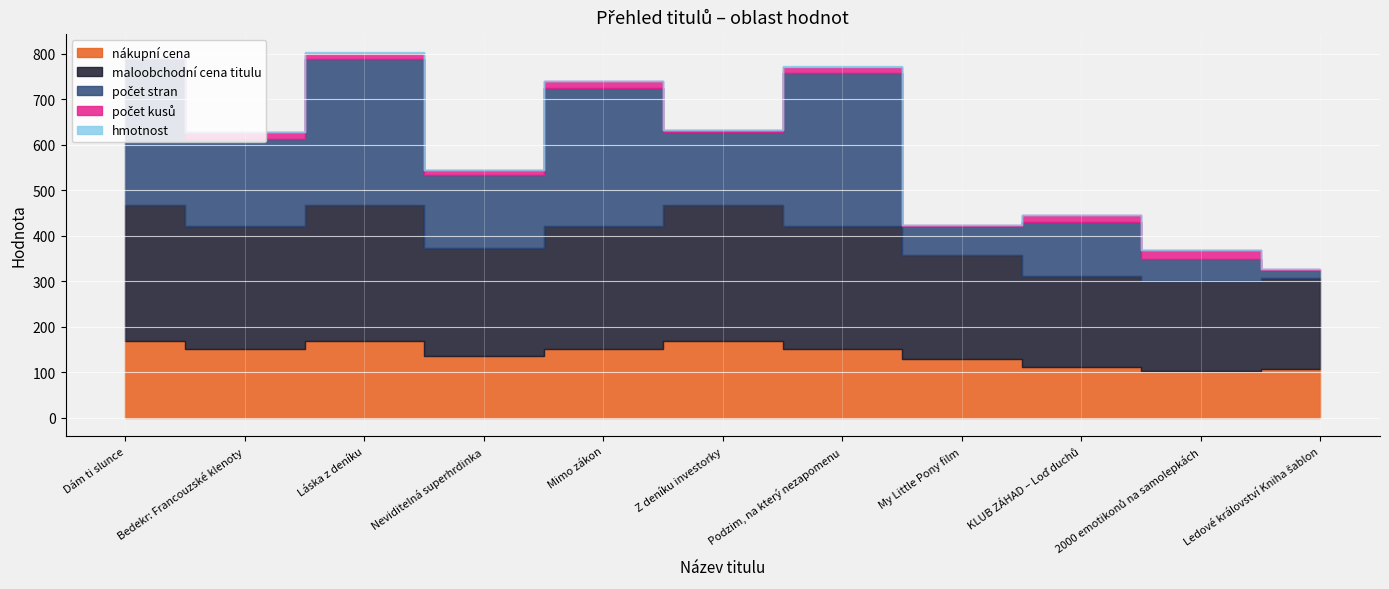

Reading right to left, list all the values displayed in this chart.

nákupní cena: Ledové království Kniha šablon=107.3	2000 emotikonů na samolepkách=102.0	KLUB ZÁHAD – Loď duchů=112.2	My Little Pony film=129.1	Podzim, na který nezapomenu=151.6	Z deníku investorky=168.5	Mimo zákon=151.6	Neviditelná superhrdinka=134.7	Láska z deníku=168.5	Bedekr: Francouzské klenoty=151.6	Dám ti slunce=168.5
maloobchodní cena titulu: Ledové království Kniha šablon=199.0	2000 emotikonů na samolepkách=199.0	KLUB ZÁHAD – Loď duchů=199.0	My Little Pony film=229.0	Podzim, na který nezapomenu=269.0	Z deníku investorky=299.0	Mimo zákon=269.0	Neviditelná superhrdinka=239.0	Láska z deníku=299.0	Bedekr: Francouzské klenoty=269.0	Dám ti slunce=299.0
počet stran: Ledové království Kniha šablon=18.0	2000 emotikonů na samolepkách=48.0	KLUB ZÁHAD – Loď duchů=120.0	My Little Pony film=64.0	Podzim, na který nezapomenu=336.0	Z deníku investorky=160.0	Mimo zákon=304.0	Neviditelná superhrdinka=160.0	Láska z deníku=320.0	Bedekr: Francouzské klenoty=192.0	Dám ti slunce=320.0
počet kusů: Ledové království Kniha šablon=2.0	2000 emotikonů na samolepkách=20.0	KLUB ZÁHAD – Loď duchů=15.0	My Little Pony film=1.0	Podzim, na který nezapomenu=15.0	Z deníku investorky=5.0	Mimo zákon=15.0	Neviditelná superhrdinka=10.0	Láska z deníku=15.0	Bedekr: Francouzské klenoty=15.0	Dám ti slunce=2.0
hmotnost: Ledové království Kniha šablon=0.4	2000 emotikonů na samolepkách=0.2	KLUB ZÁHAD – Loď duchů=0.2	My Little Pony film=0.4	Podzim, na který nezapomenu=0.3	Z deníku investorky=0.3	Mimo zákon=0.4	Neviditelná superhrdinka=0.3	Láska z deníku=0.3	Bedekr: Francouzské klenoty=0.3	Dám ti slunce=0.5